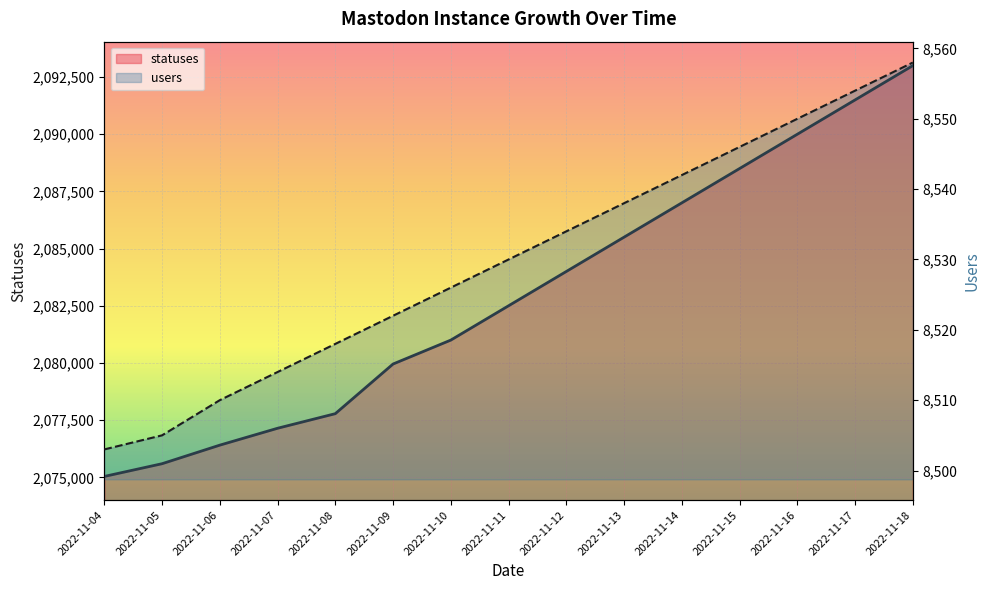

What is the spread (max minus min) of values at 2022-11-07?

2068631